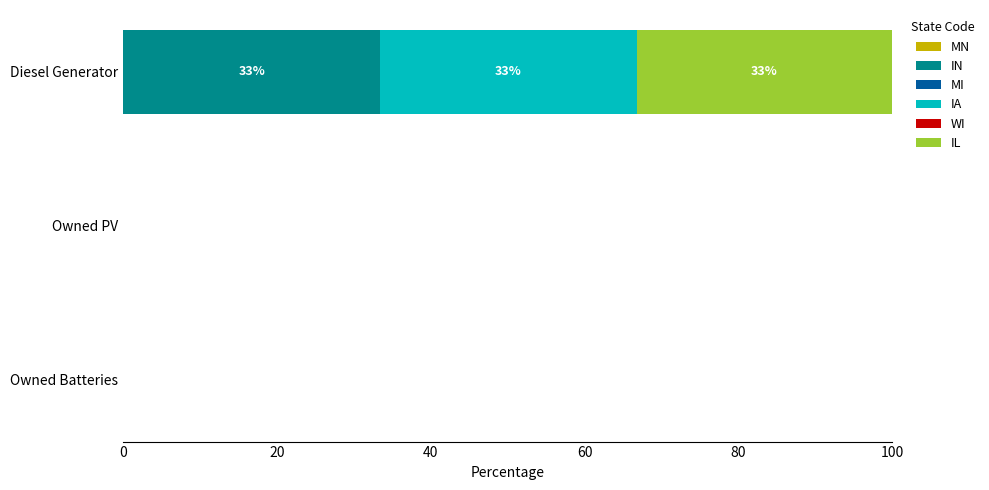

At which category is the sum across all series the highest?

Diesel Generator